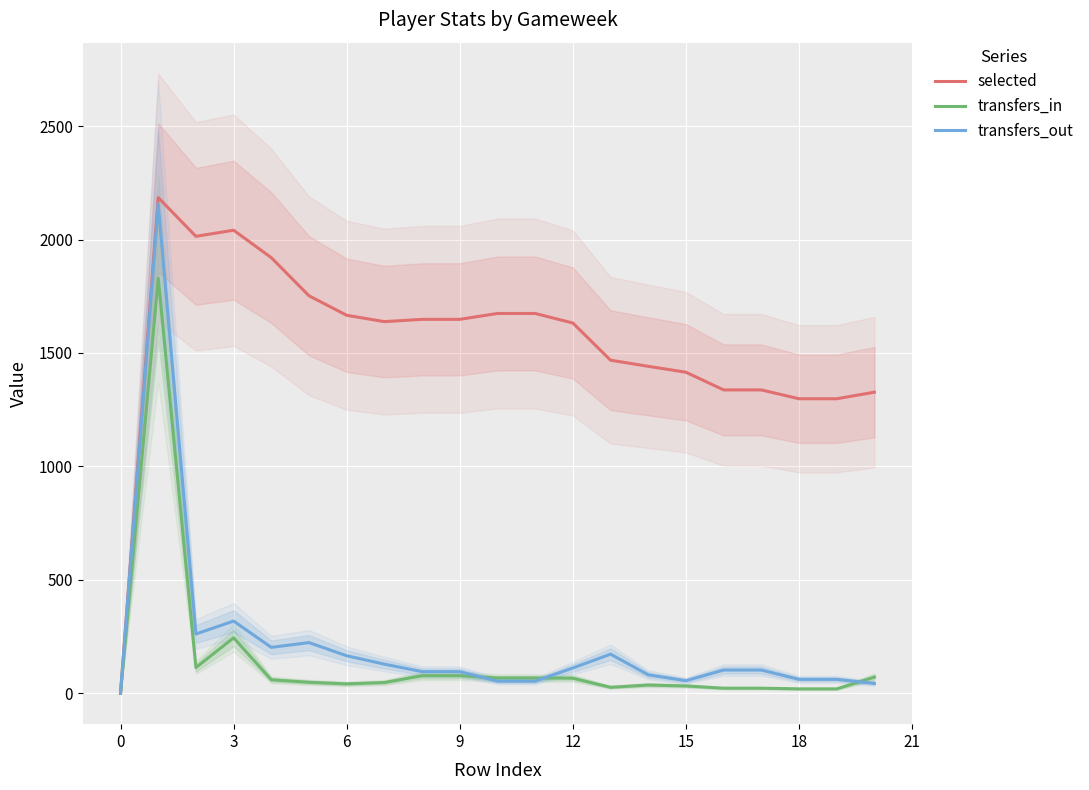

What is the value of the selected point at the 5th from the left?

1920